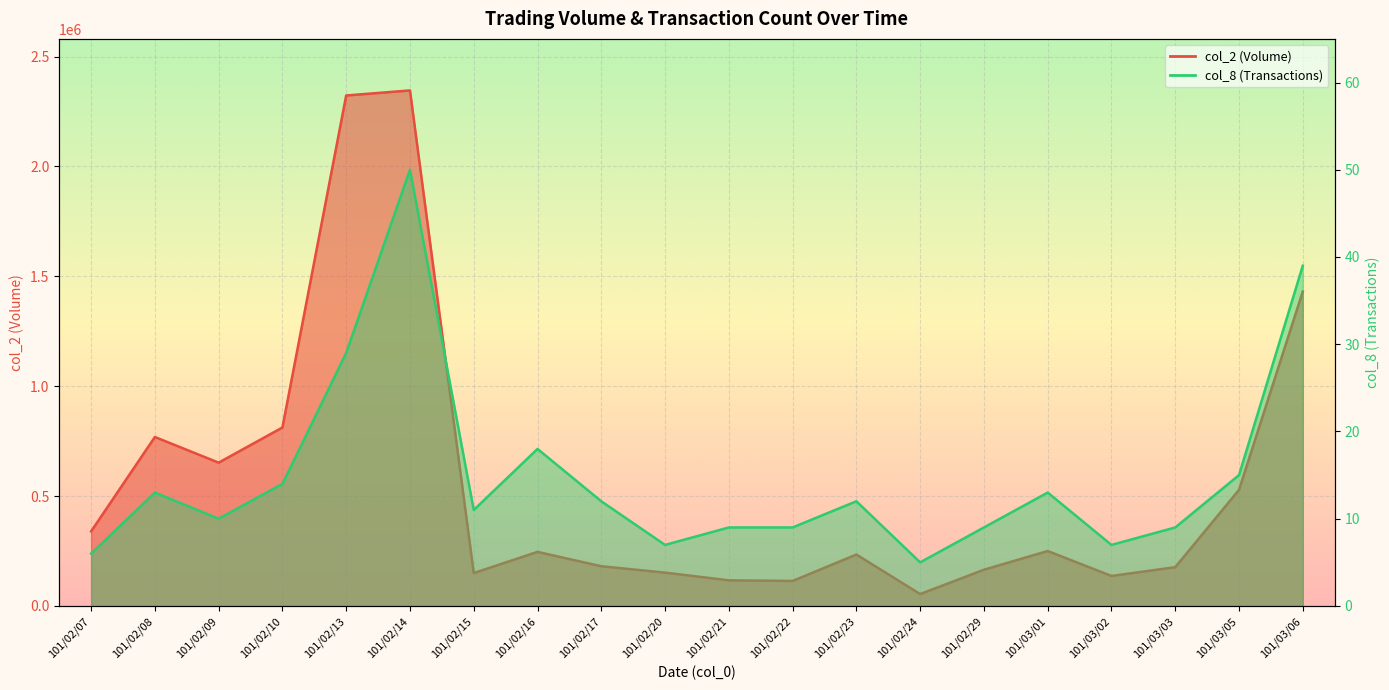

True or false: col_8 and col_2 cross at least once.

False